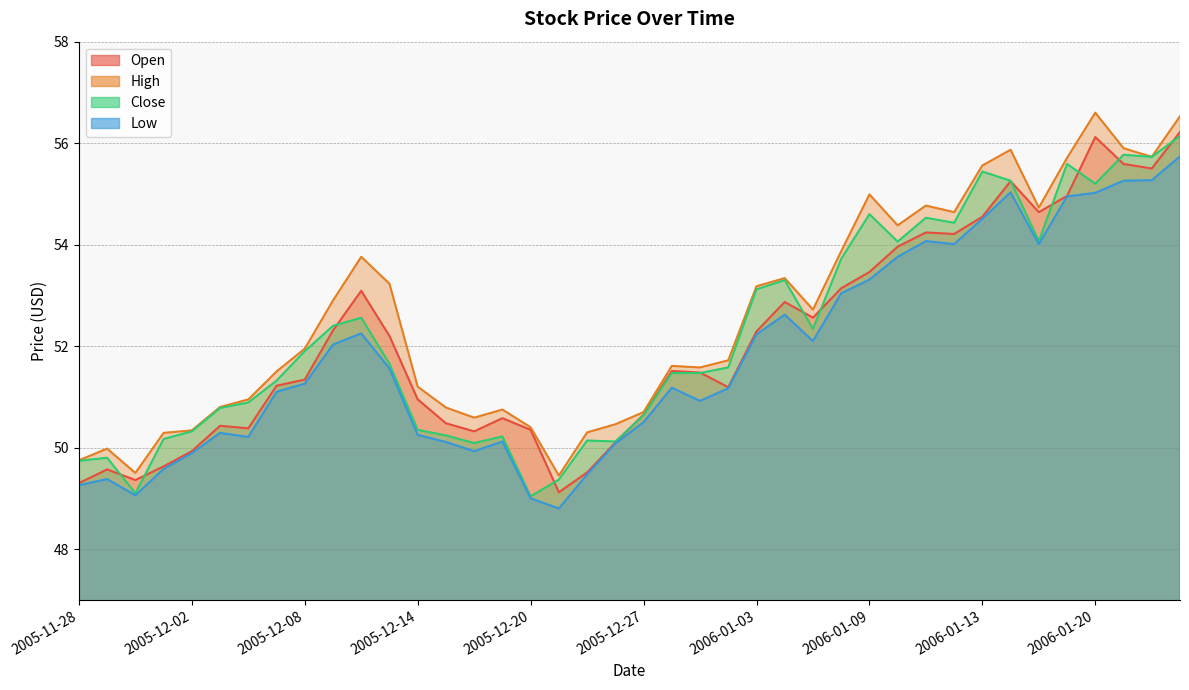

Where does the High series first go above 51?

2005-12-07